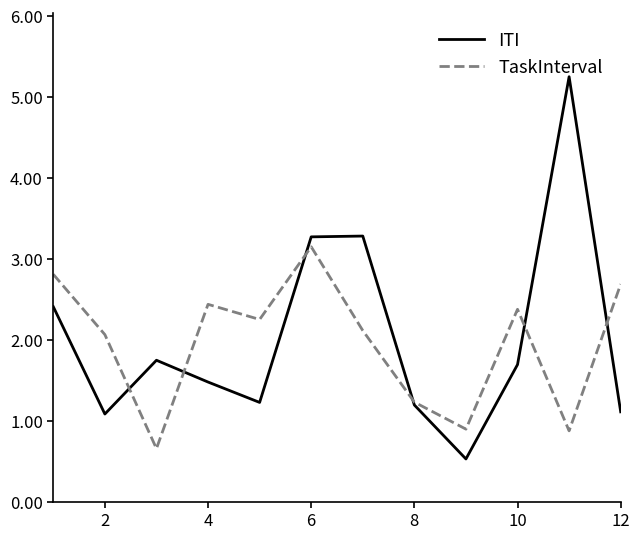

What are all the series names shown in the legend?

ITI, TaskInterval